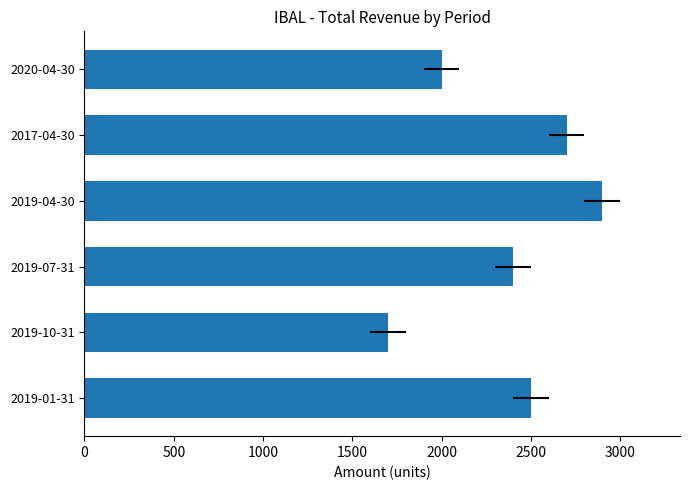

The value at 2019-01-31 is 2500. True or false?

True